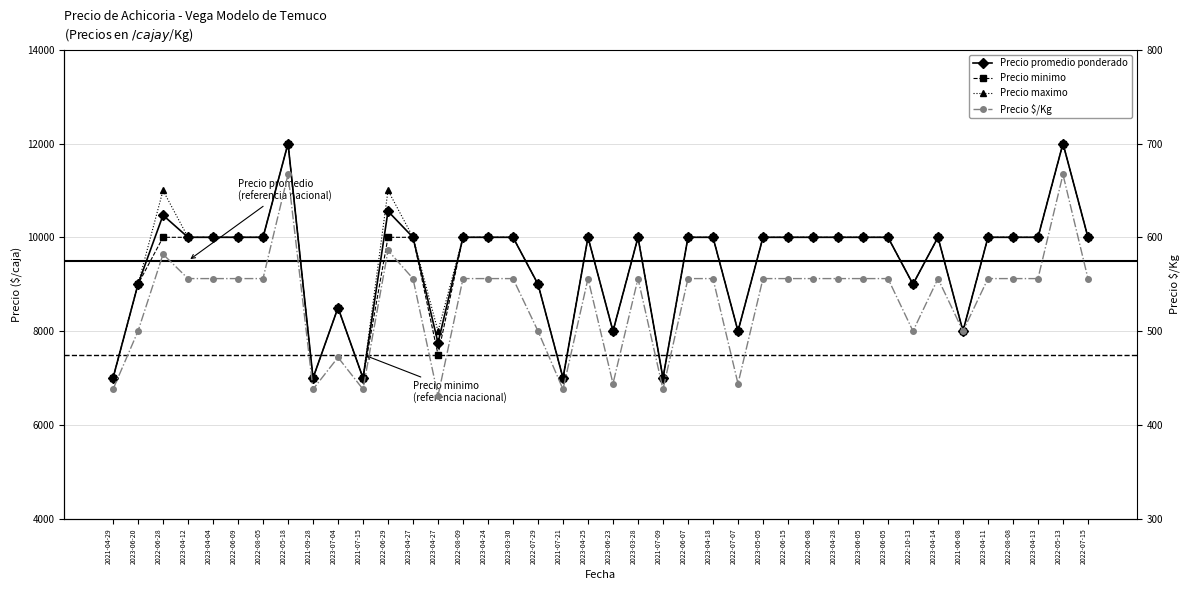

What is the total value across all series at 2023-04-28?

30556